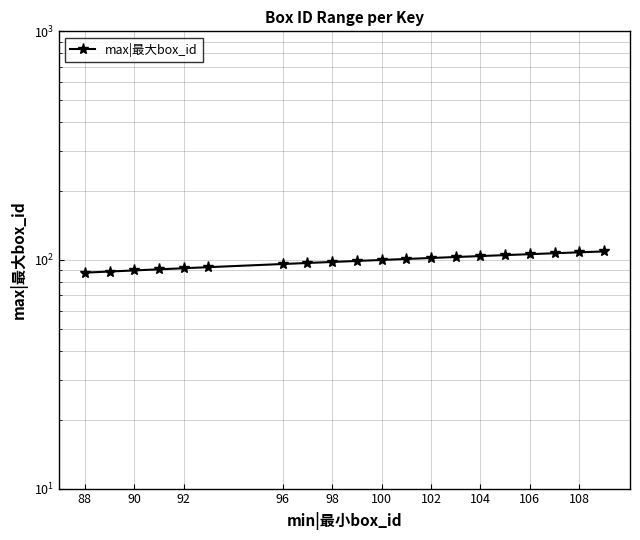

Reading left to right, list all the values displayed in this chart.

88	89	90	91	92	93	96	97	98	99	100	101	102	103	104	105	106	107	108	109